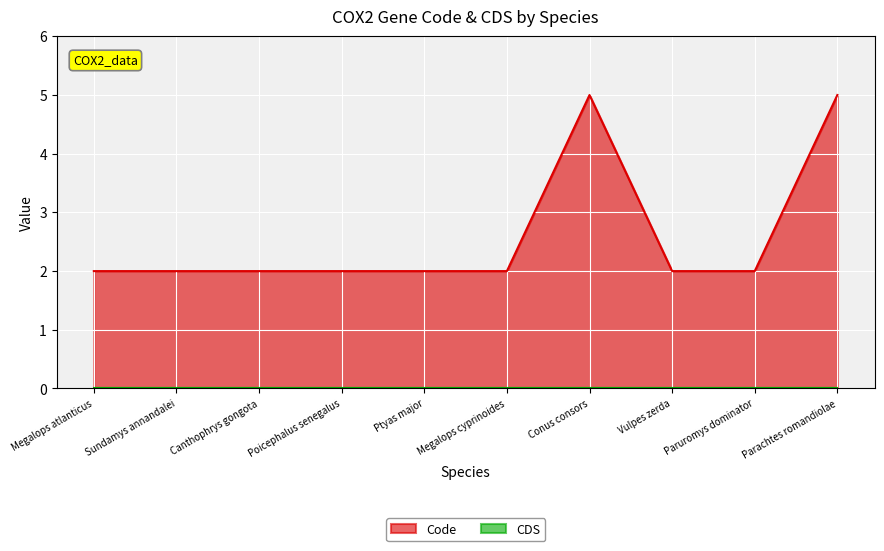

How many lines are shown in the chart?

2